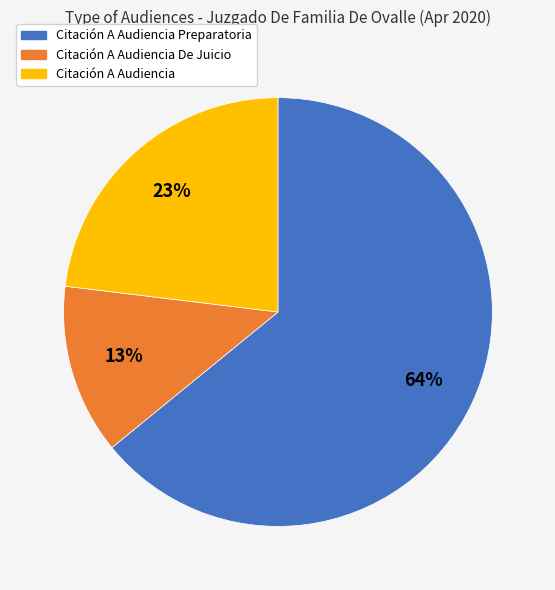

Count the number of slices in the pie.

3